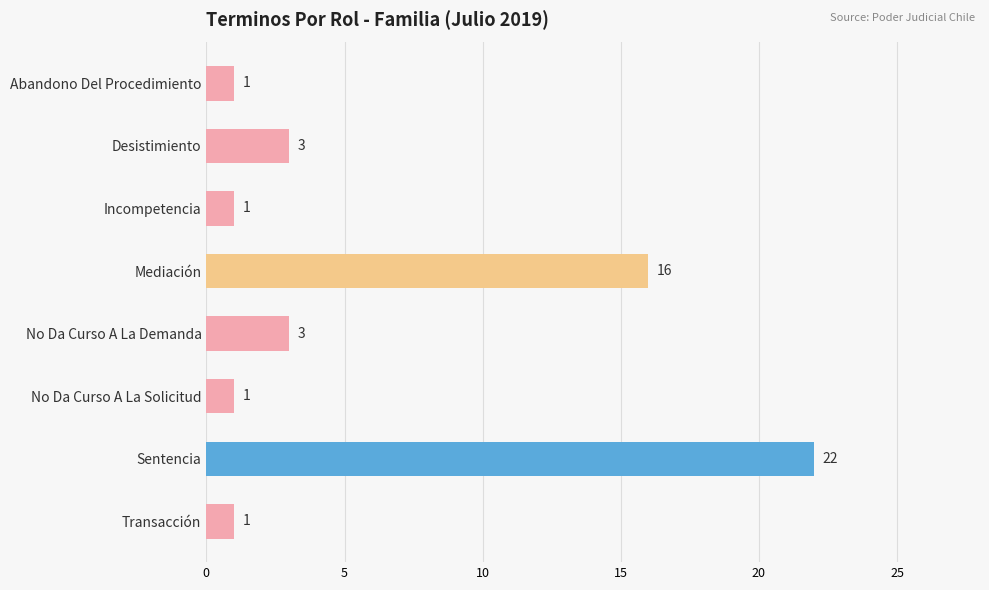

Where is the data nearest to the value 11?

Mediación